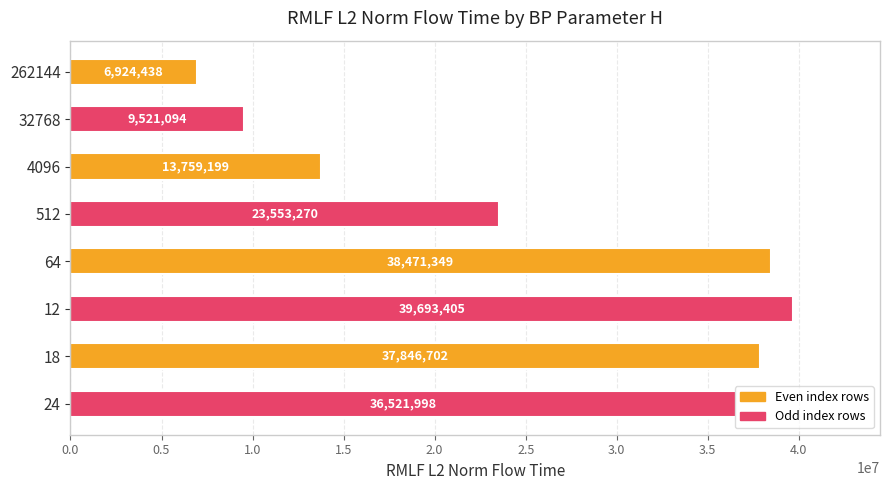

What is the difference between the second highest and second lowest values?

28950255.2